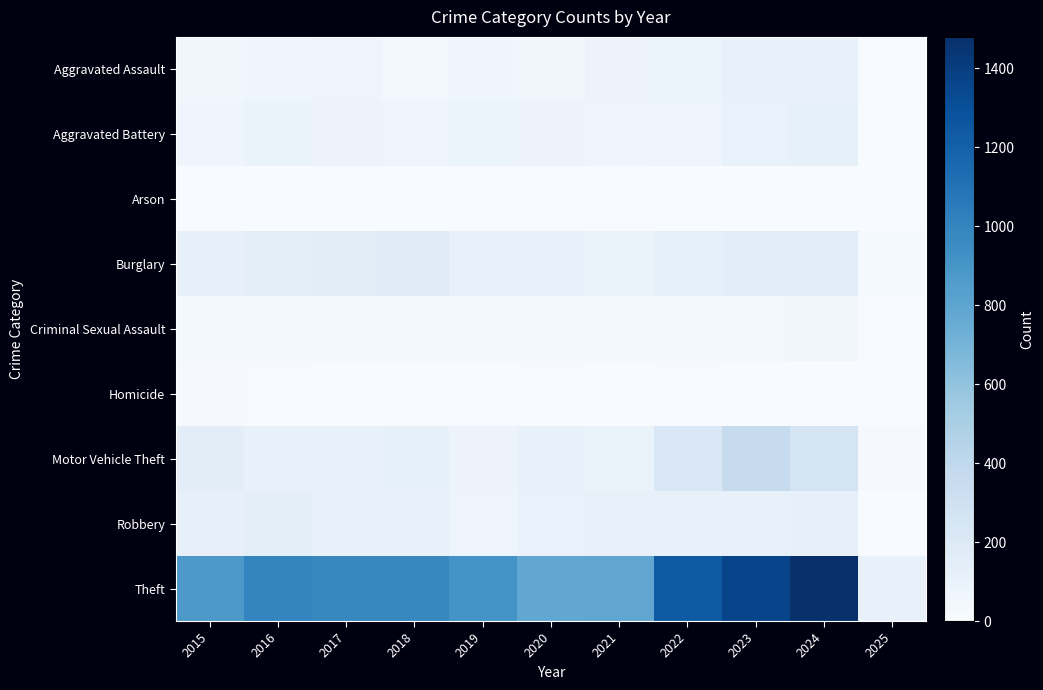

Which series has the largest total across all categories?

Theft